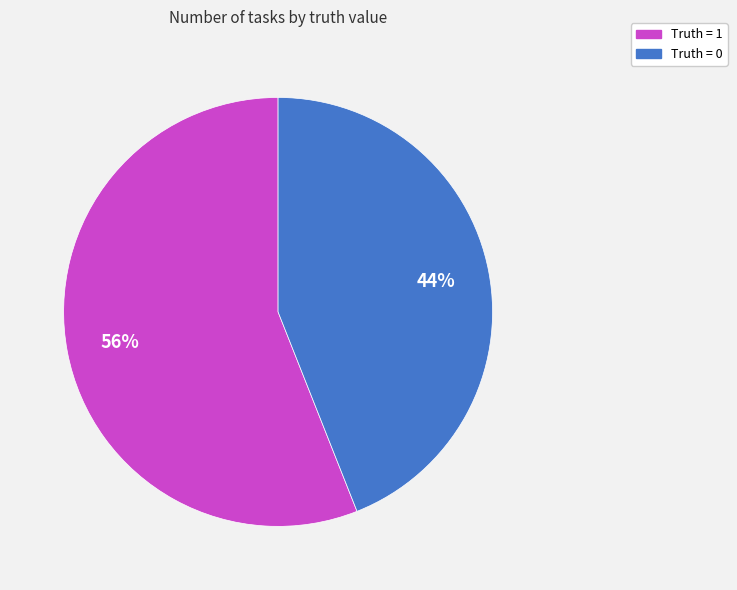

To the nearest percent, what is the average slice percentage?

50%